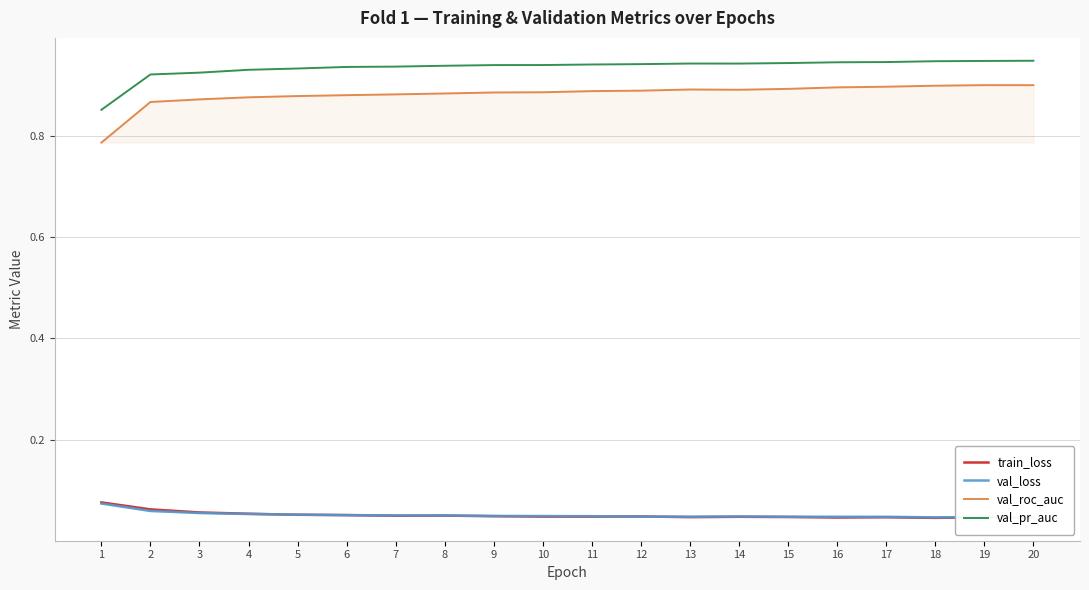

True or false: train_loss and val_roc_auc cross at least once.

False